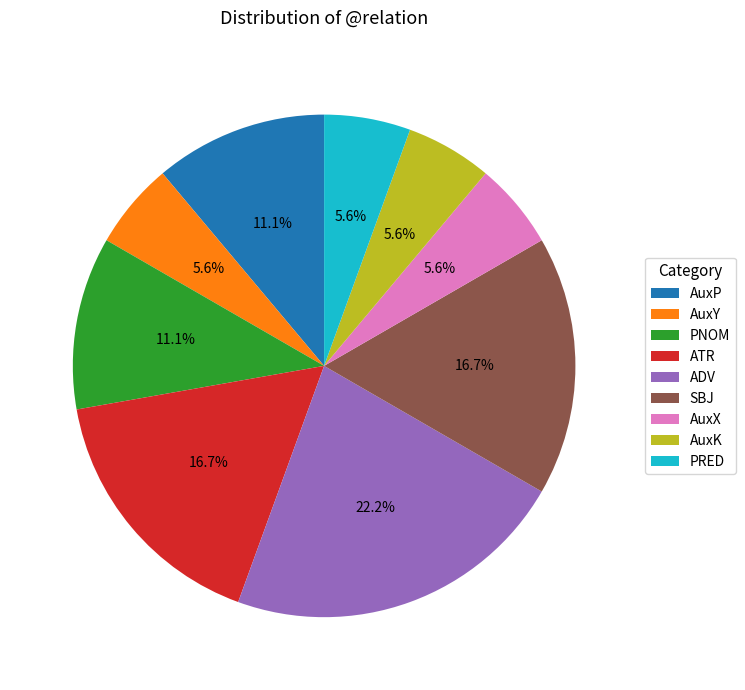

Which category has the biggest portion of the pie?

ADV